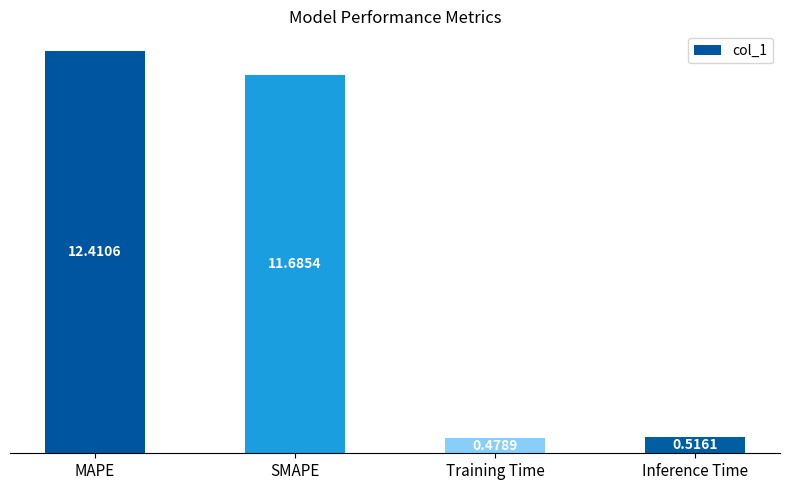

How many bars are there in total?

4